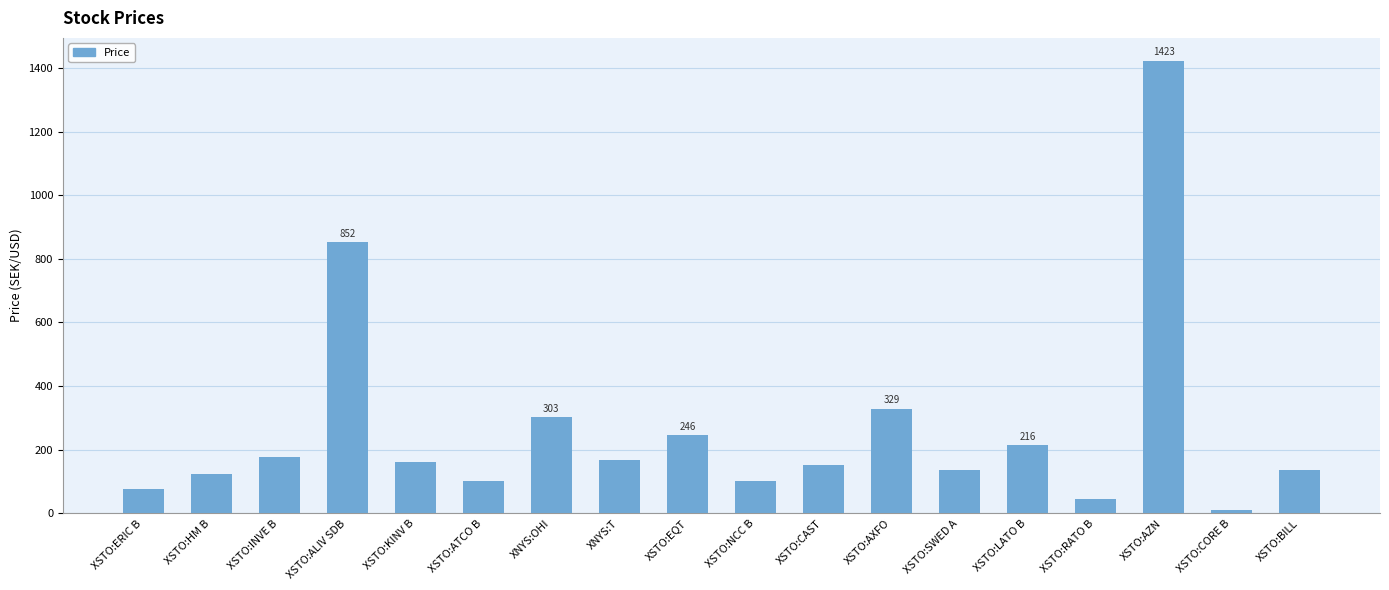

True or false: the data shows 167.3 at XSTO:NCC B.

False